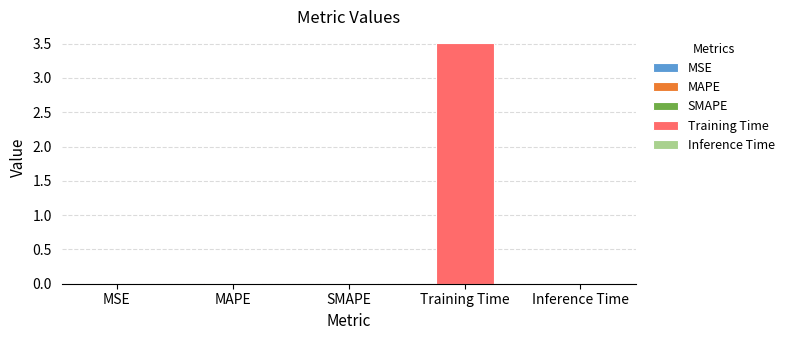

Are the bars horizontal?

No